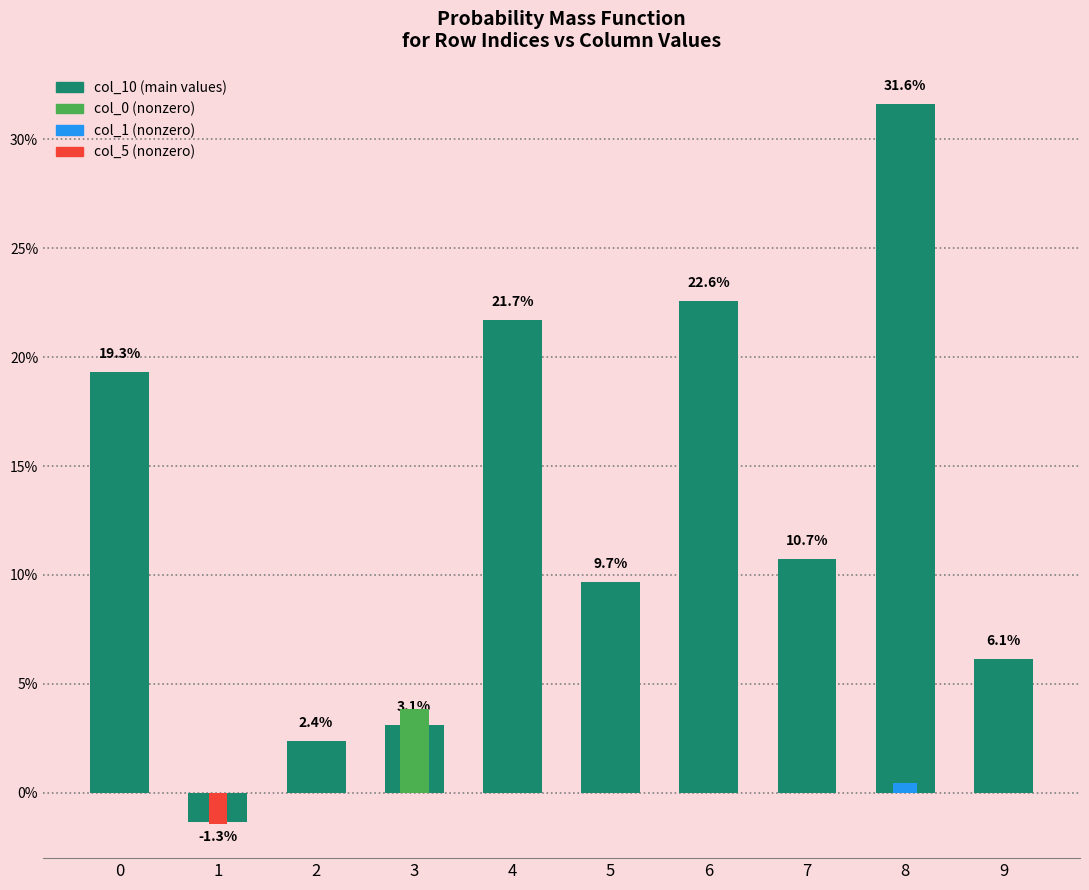

At how many categories does at least one series exceed 0?

9